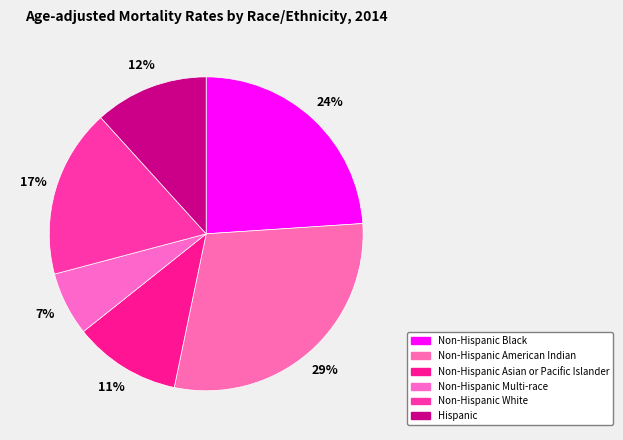

Is there any slice that represents more than half of the pie?

No